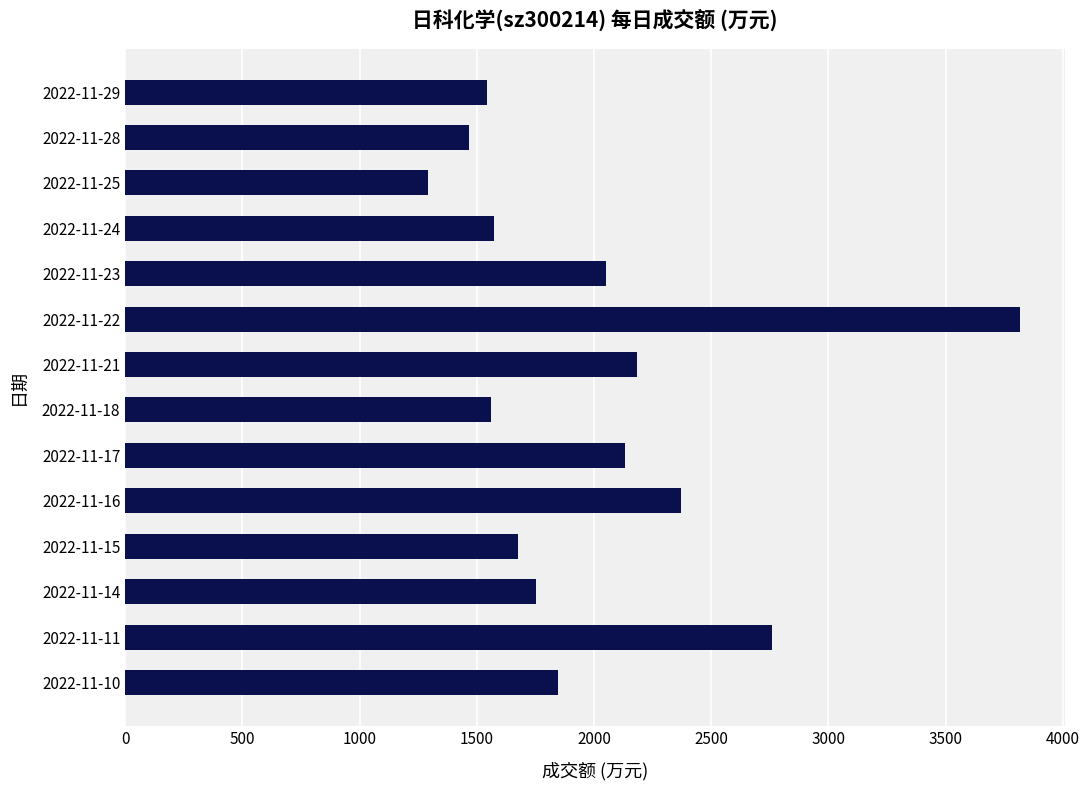

What is the difference between the maximum and minimum values?

2527